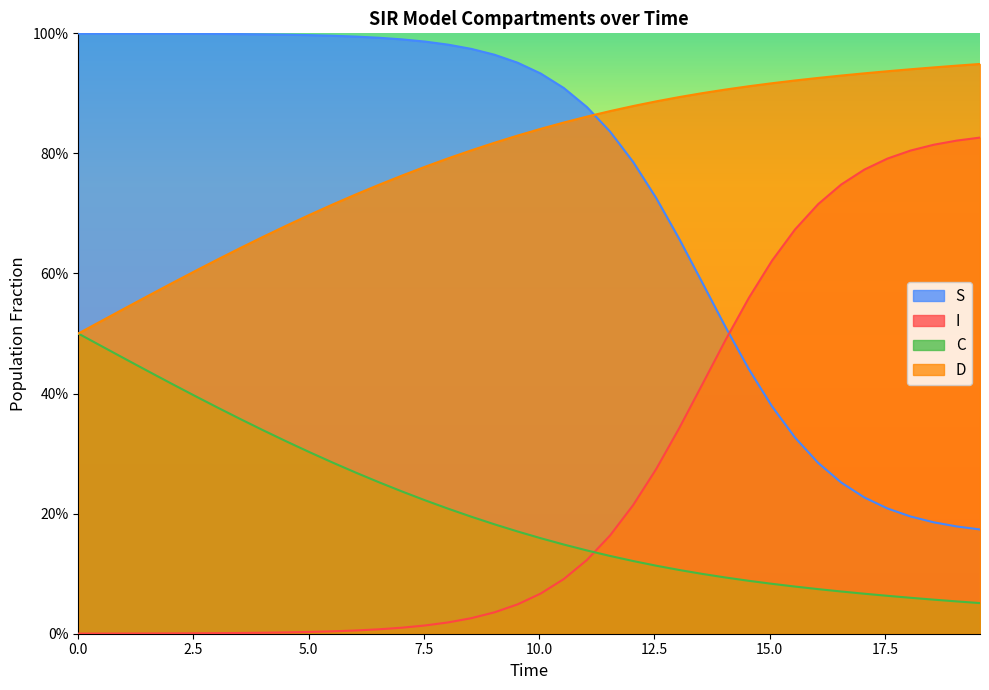

What are all the series names shown in the legend?

S, I, C, D